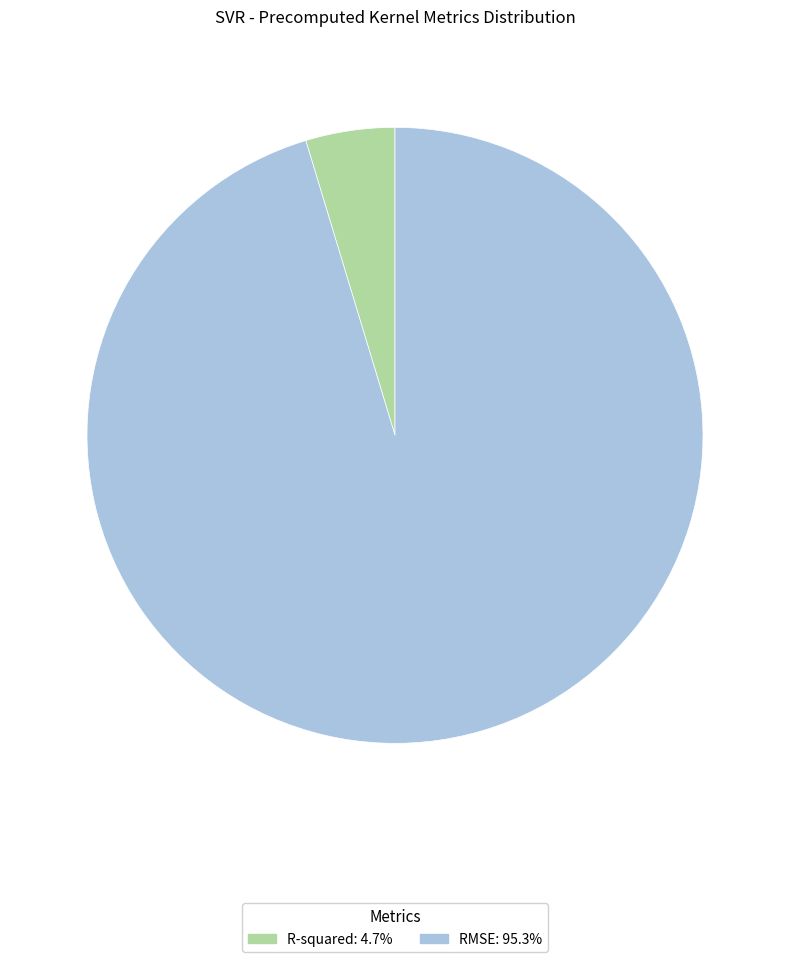

Rank the categories by value from highest to lowest.

RMSE, R-squared